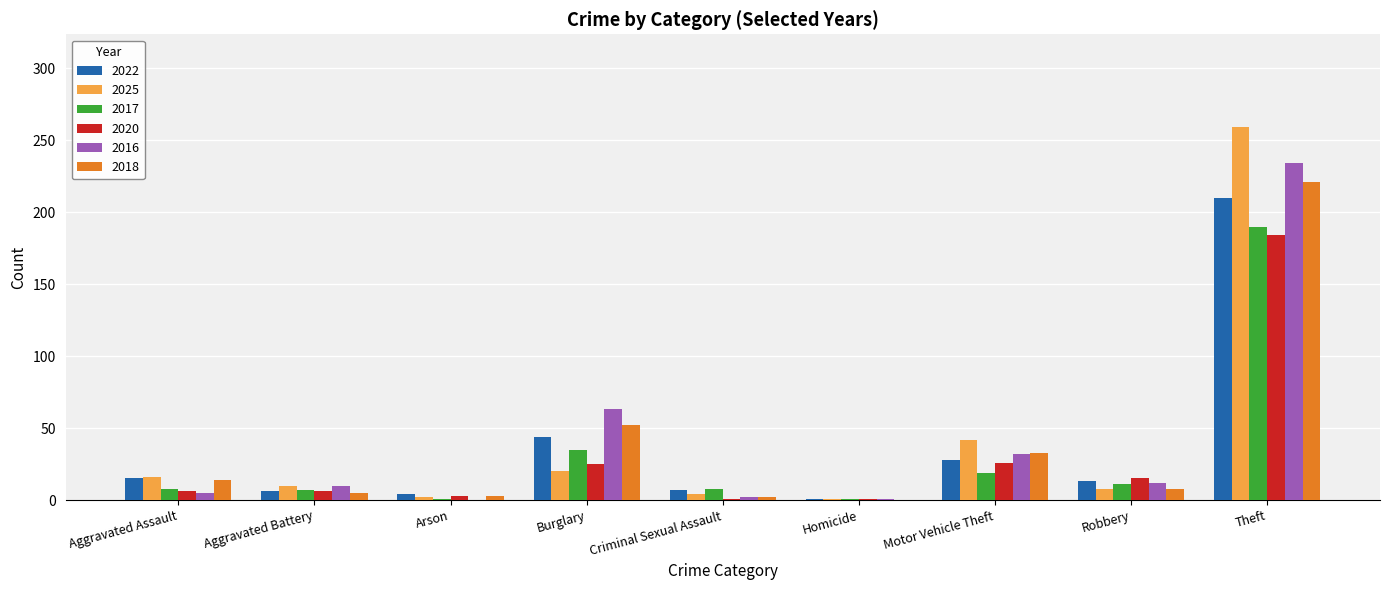

The value of 2018 at Motor Vehicle Theft is 11. True or false?

False